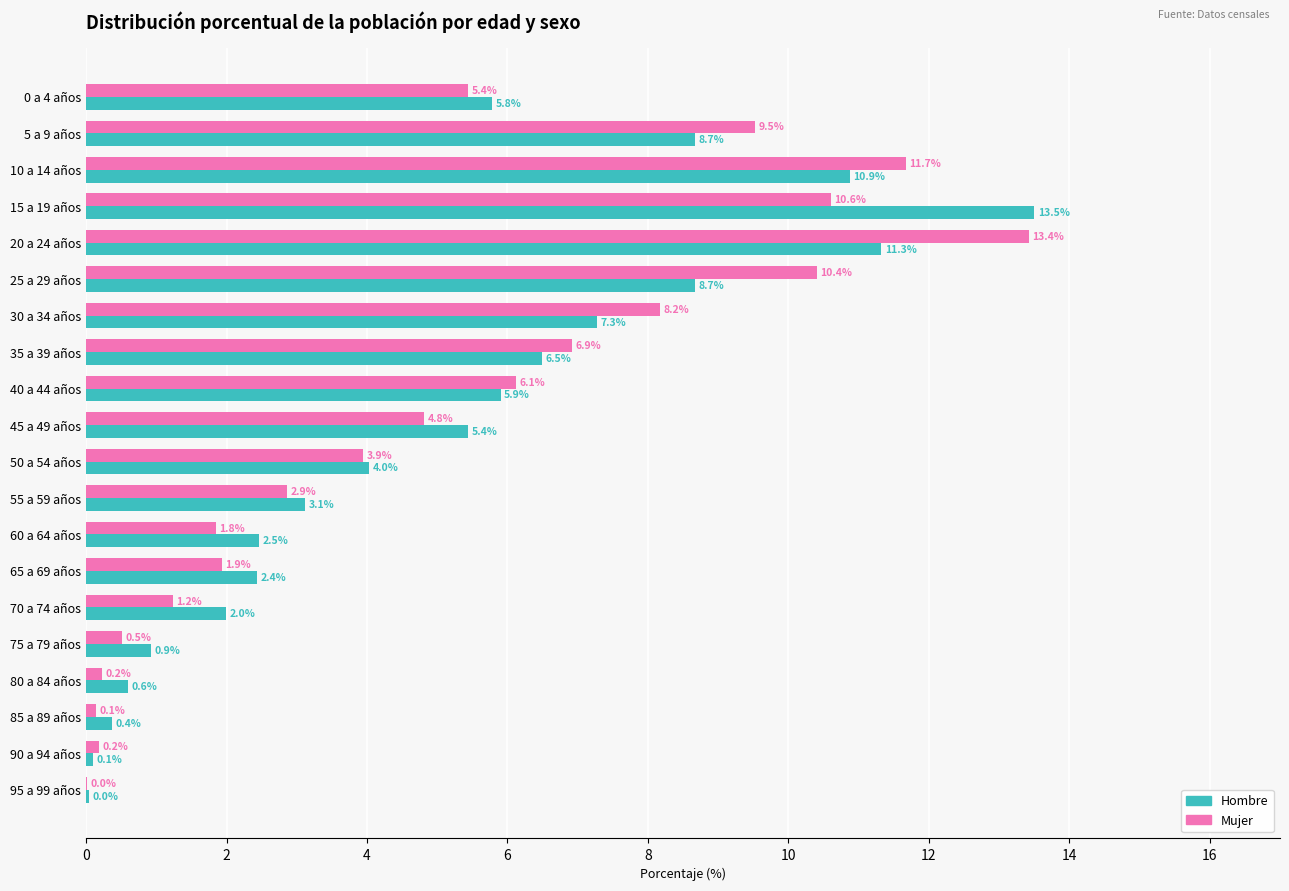

Which series changed the most between 30 a 34 años and 60 a 64 años?

Mujer